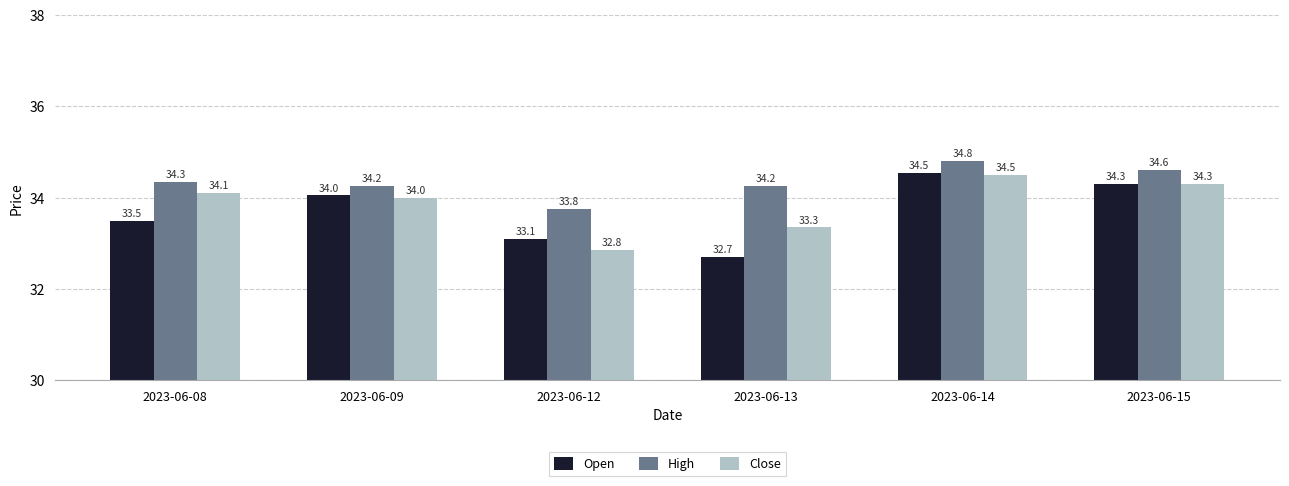

How many categories are shown in the chart?

6